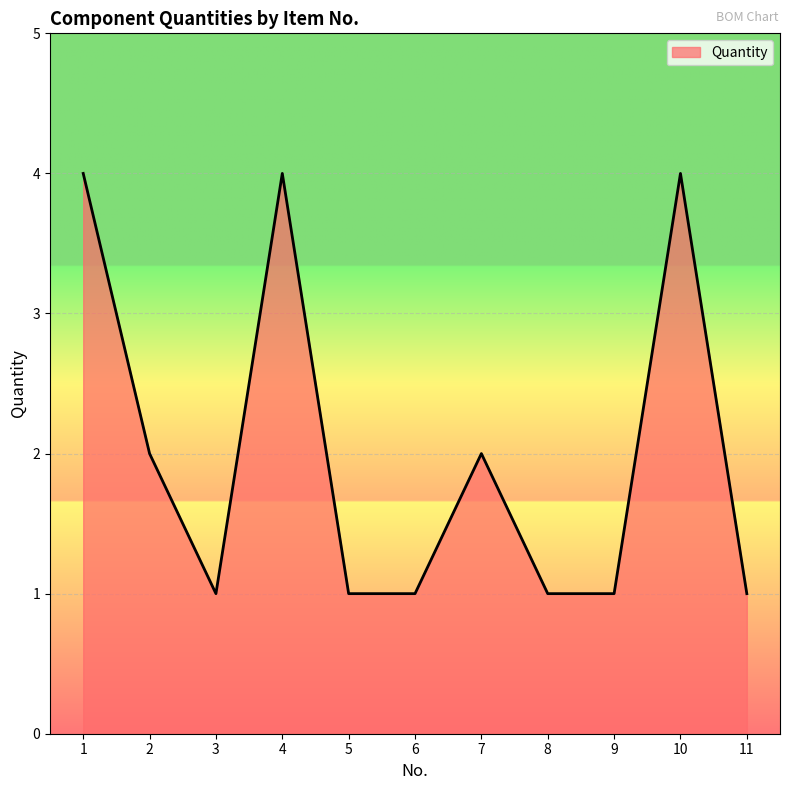

True or false: the data has more than 1 interior local peaks.

True